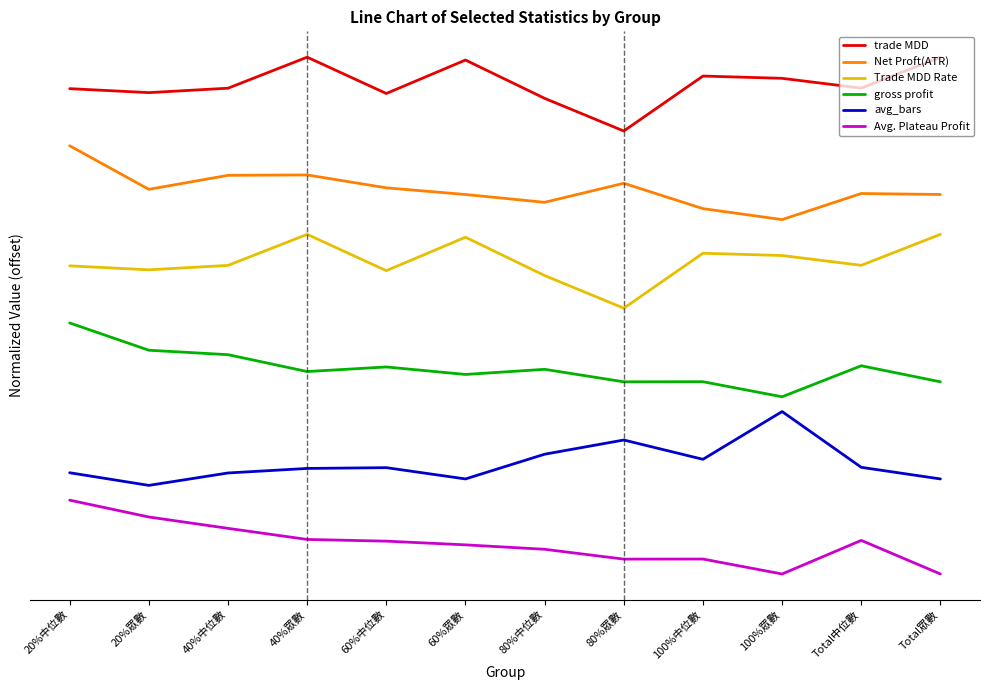

At which category is the sum across all series the highest?

20%中位數